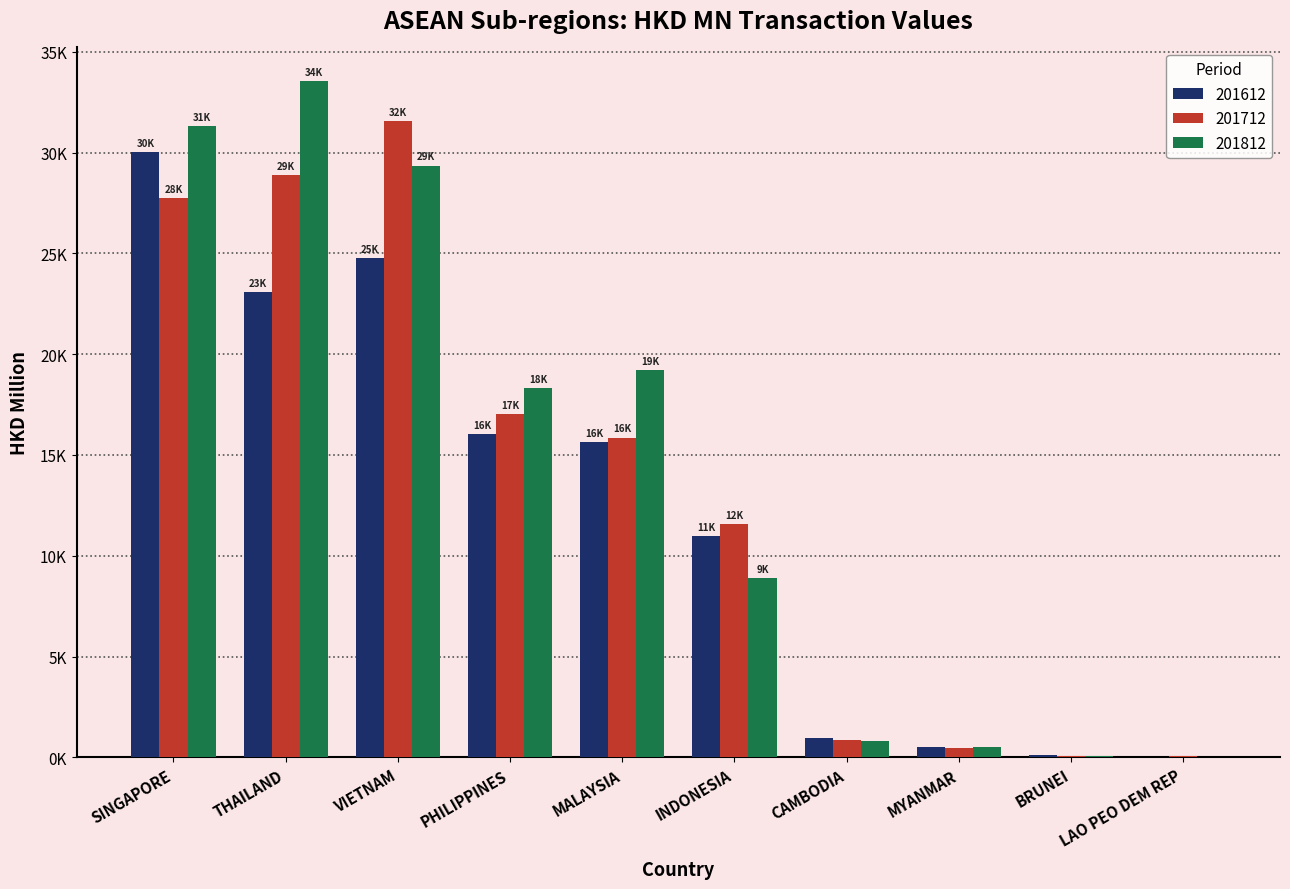

Are the bars horizontal?

No